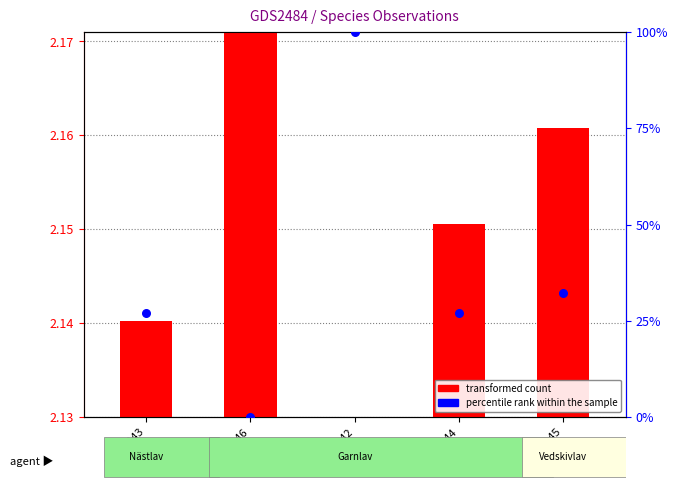

Which series reaches the maximum Y coordinate?

percentile rank within the sample